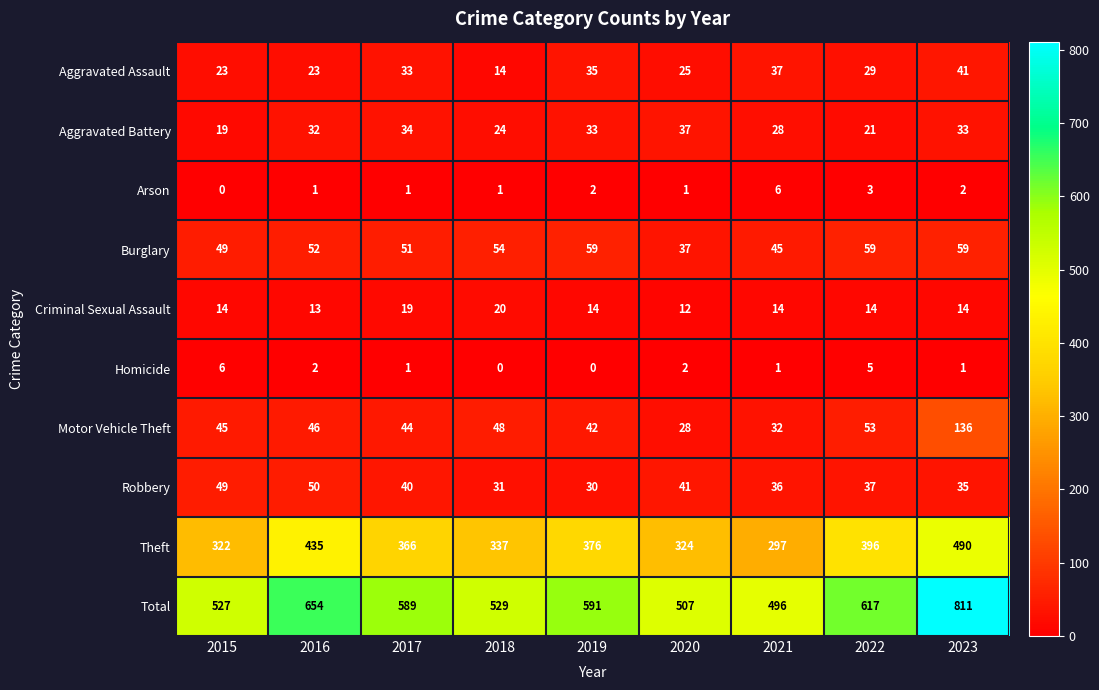

True or false: Motor Vehicle Theft has a value of 66 at 2017.

False